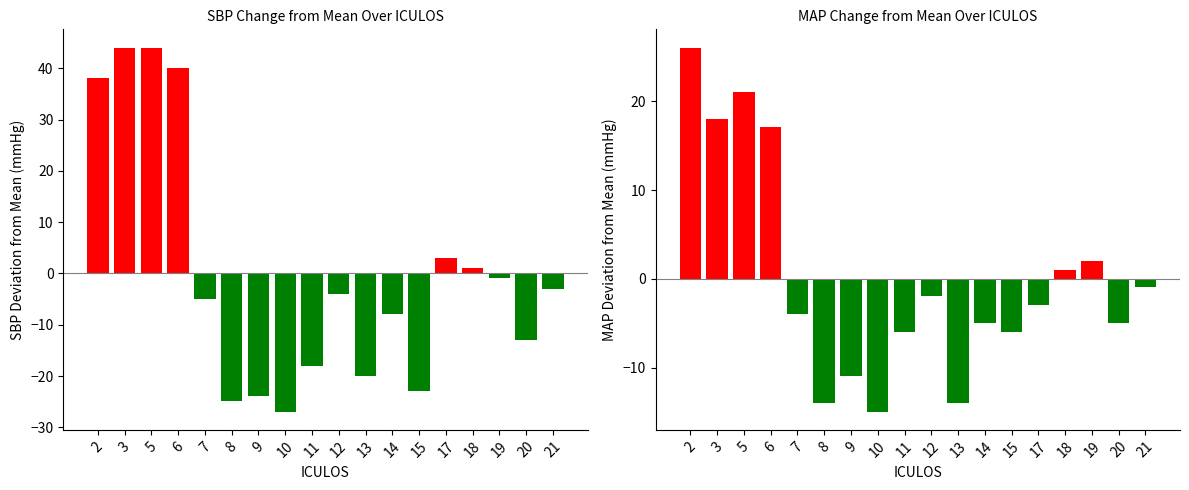

Does the chart contain stacked bars?

No